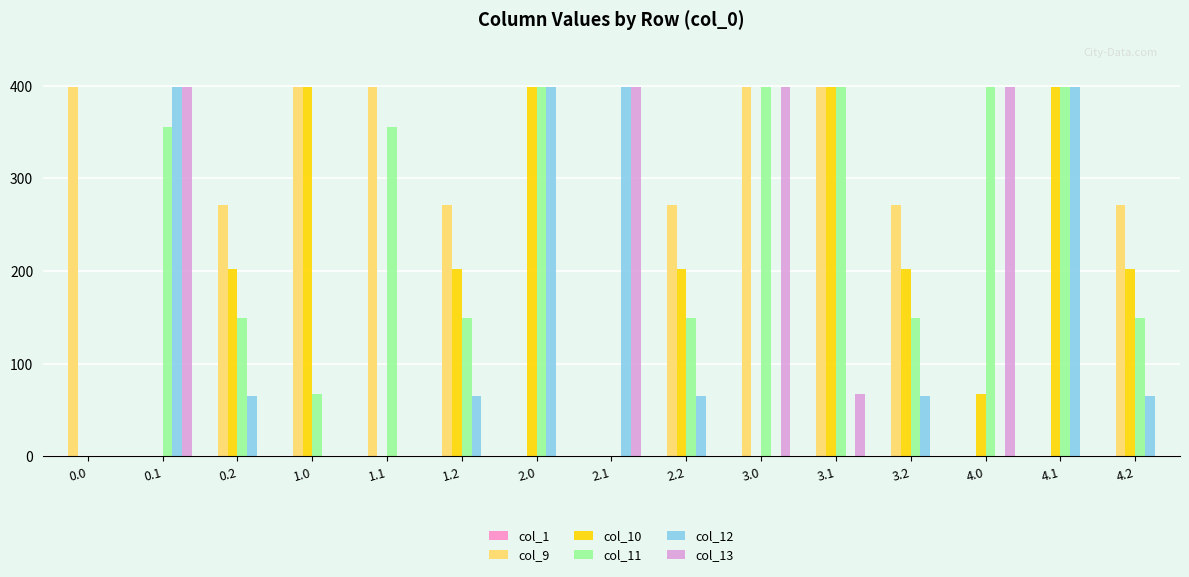

What is the total value across all series at 1.0?

865.0